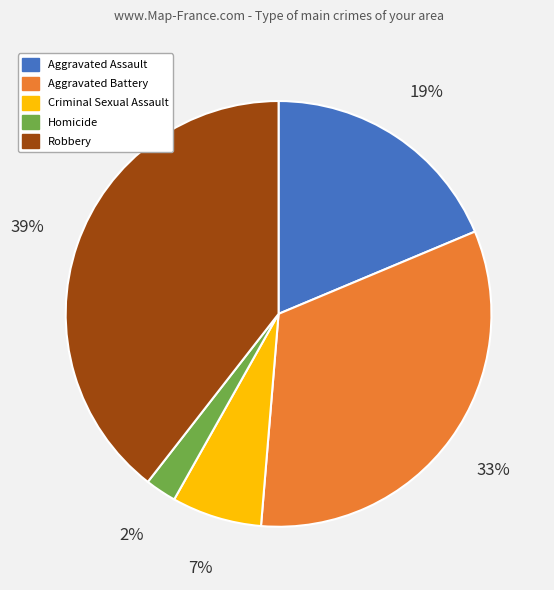

Approximately how many times larger is the value at Homicide compared to Robbery?

0.1